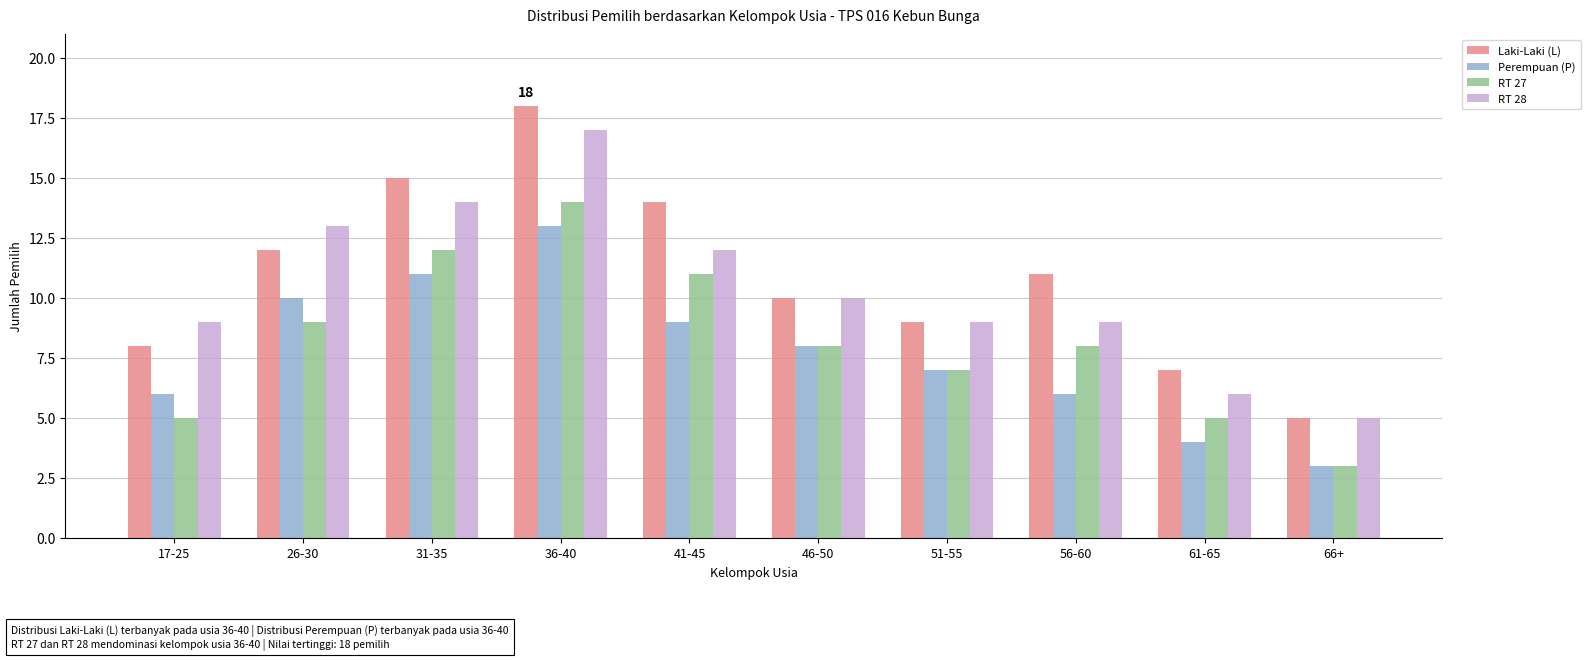

What is the difference between the highest and lowest values at 36-40?

5